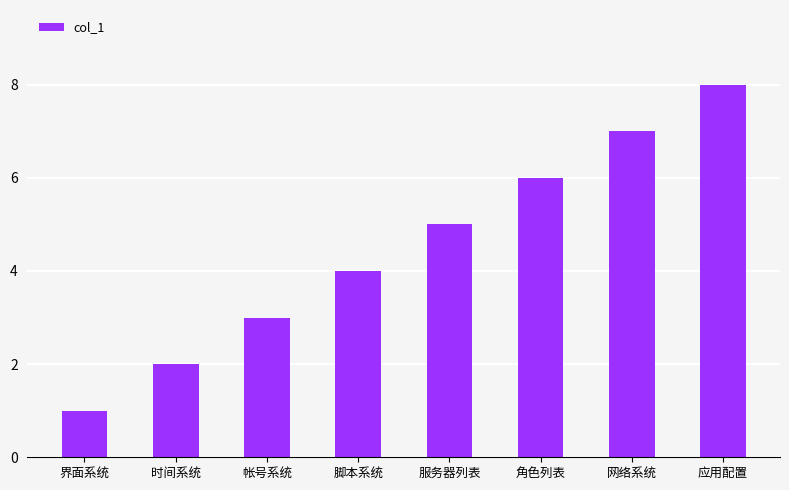

What is the minimum value shown in the chart?

1